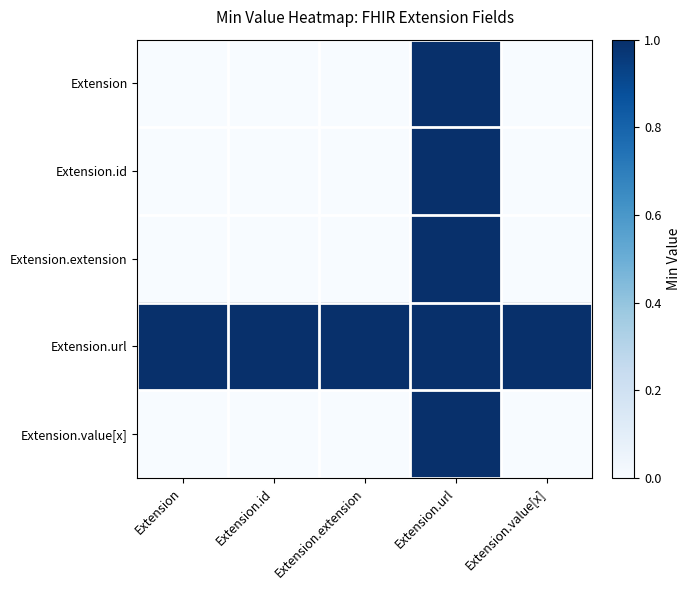

Reading left to right, transcribe all the data shown in this chart.

Extension: Extension=0	Extension.id=0	Extension.extension=0	Extension.url=1	Extension.value[x]=0
Extension.id: Extension=0	Extension.id=0	Extension.extension=0	Extension.url=1	Extension.value[x]=0
Extension.extension: Extension=0	Extension.id=0	Extension.extension=0	Extension.url=1	Extension.value[x]=0
Extension.url: Extension=1	Extension.id=1	Extension.extension=1	Extension.url=1	Extension.value[x]=1
Extension.value[x]: Extension=0	Extension.id=0	Extension.extension=0	Extension.url=1	Extension.value[x]=0